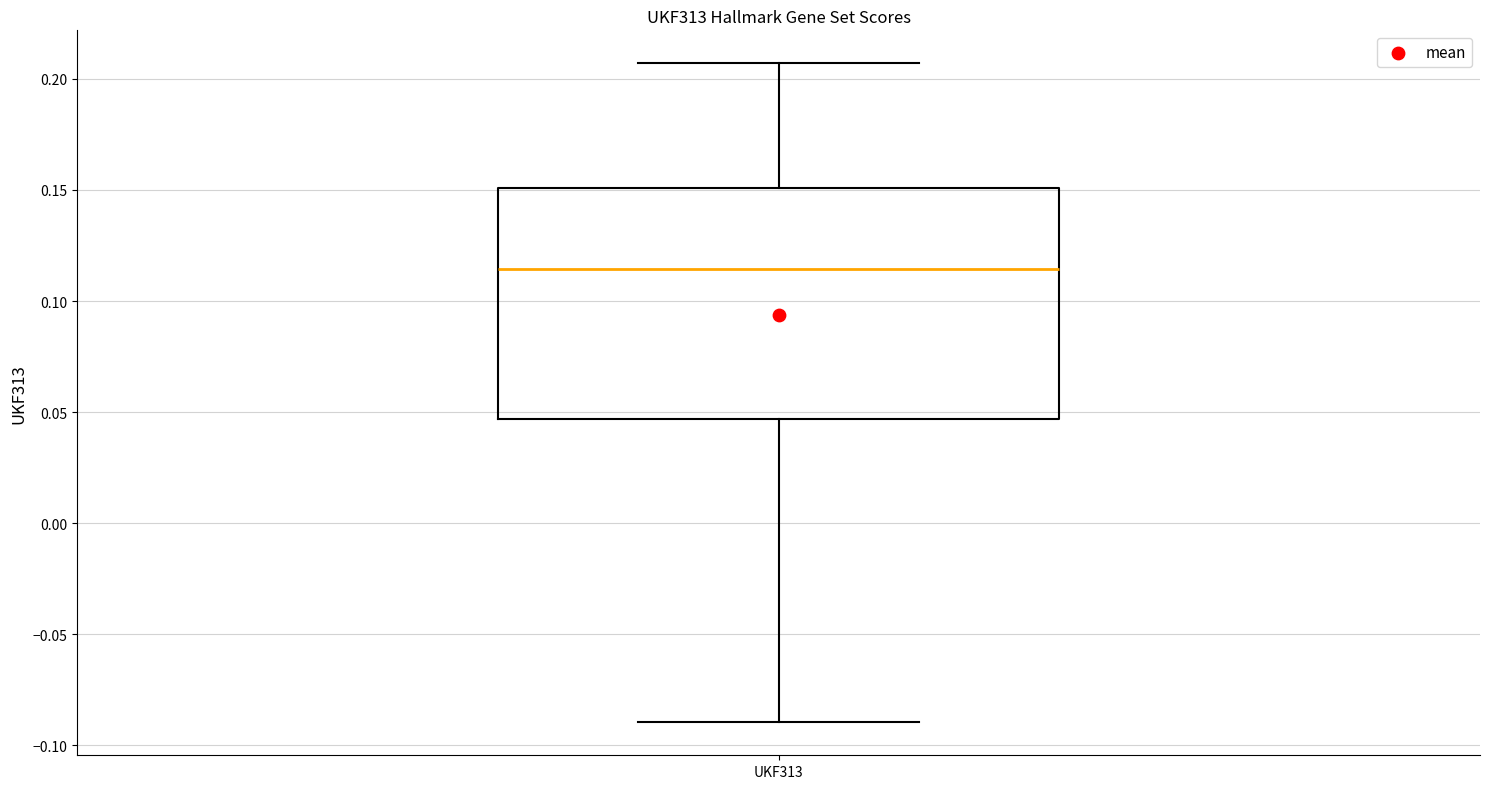

Transcribe this box plot: give where the median line is, the range the box spans, and where the two whiskers end, as read against the y-axis. The values are not printed on the chart, so give them approximately, as read against the axis.

median 0.115, box 0.045 to 0.150, whiskers -0.090 to 0.205